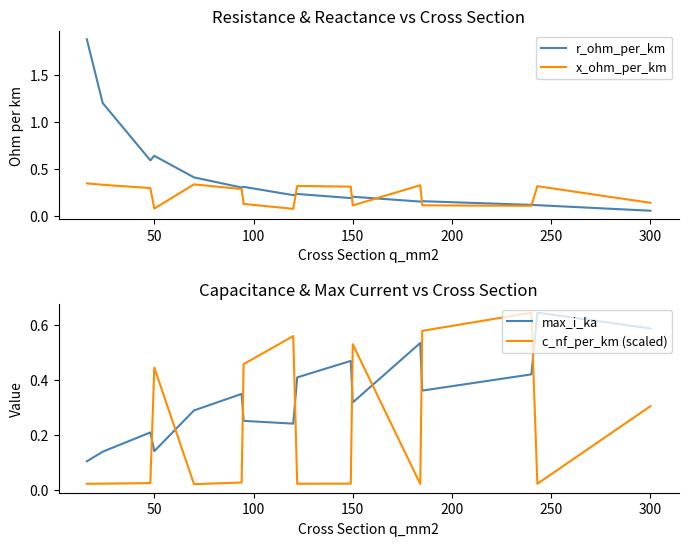

At which label is r_ohm_per_km closest to 0?

300